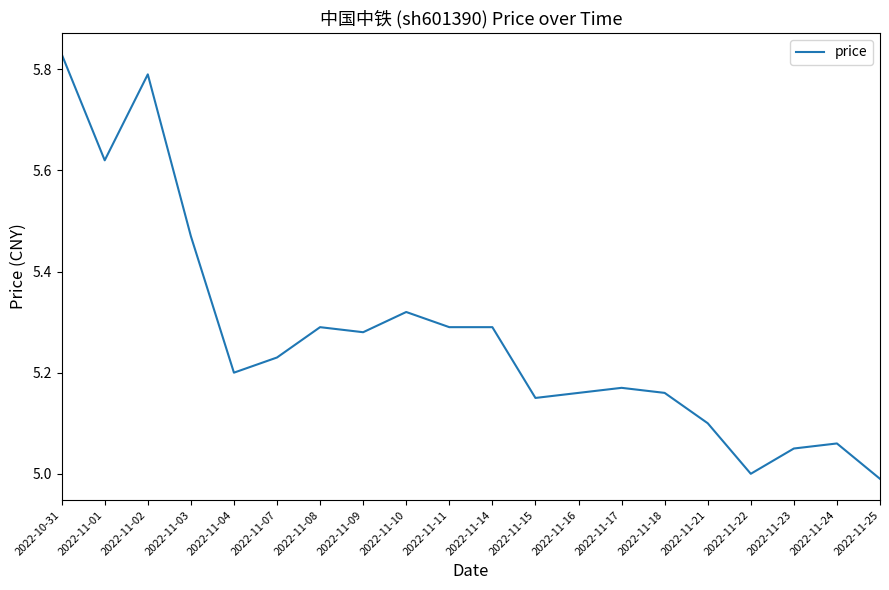

What position from the left is 2022-11-10?

9